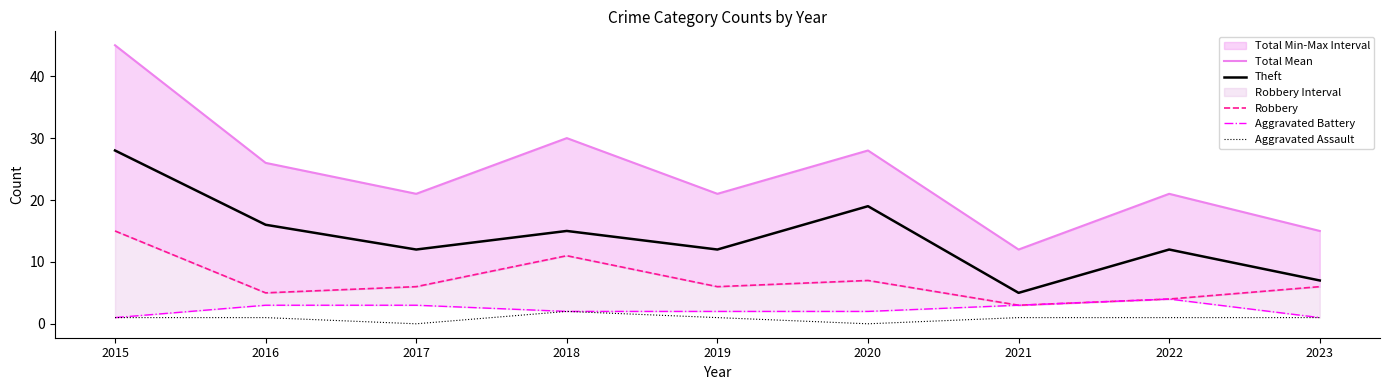

In Robbery, how many points are higher than both neighbors (excluding endpoints)?

2